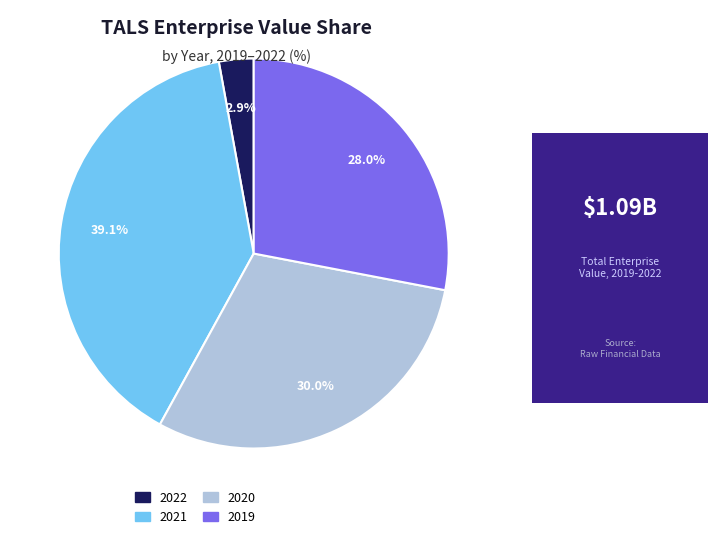

To the nearest percent, what is the average slice percentage?

25%